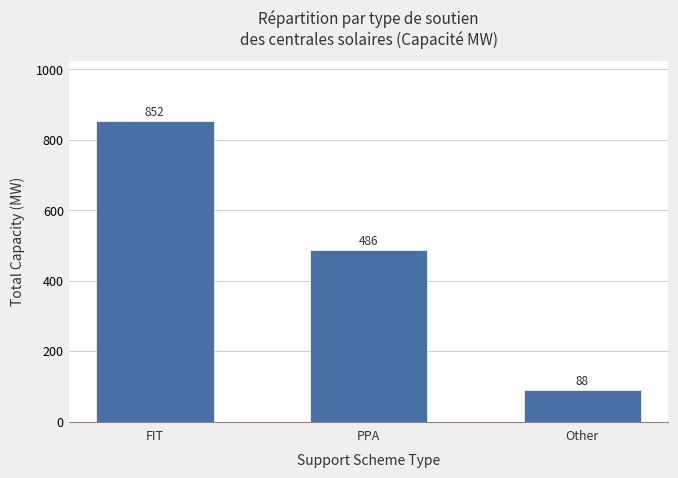

What is the average value?

475.5